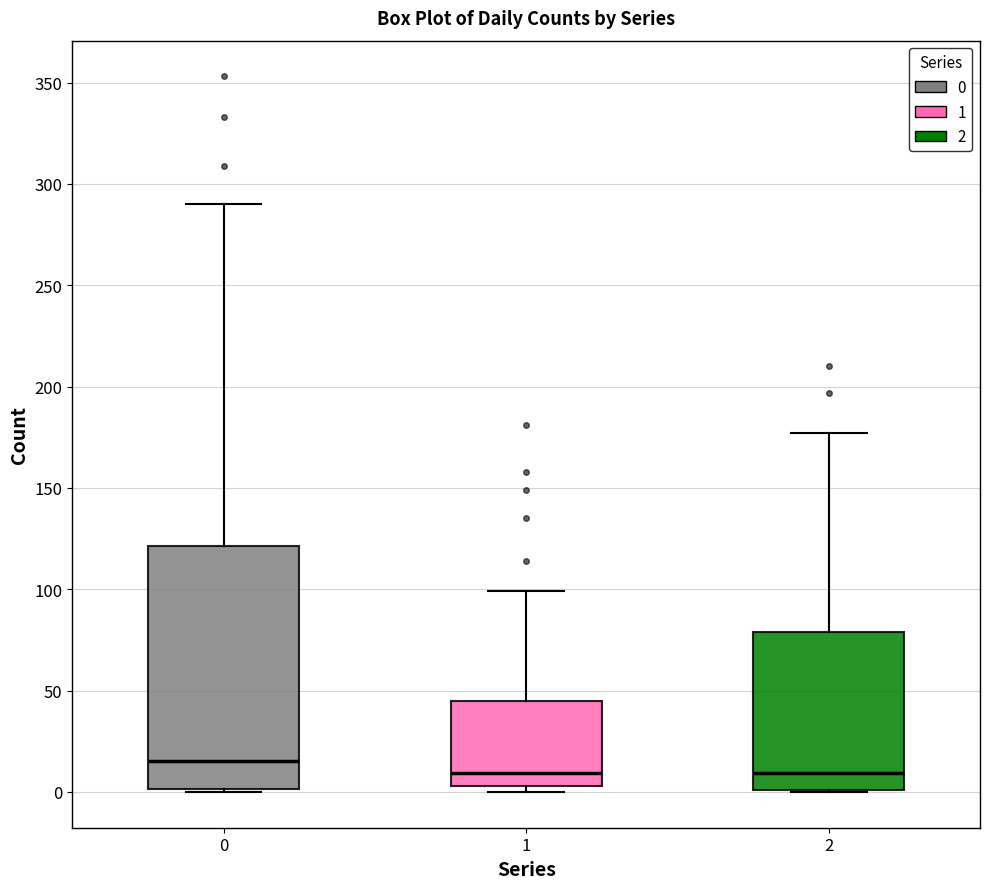

Reading left to right, read every box against the y-axis: the position of its median line, the range the box covers, and the ends of its whiskers. The values are not printed on the chart, so give them approximately, as read against the axis.

0: median 15, box 0 to 120, whiskers 0 to 290
1: median 10, box 5 to 45, whiskers 0 to 100
2: median 10, box 0 to 80, whiskers 0 to 175